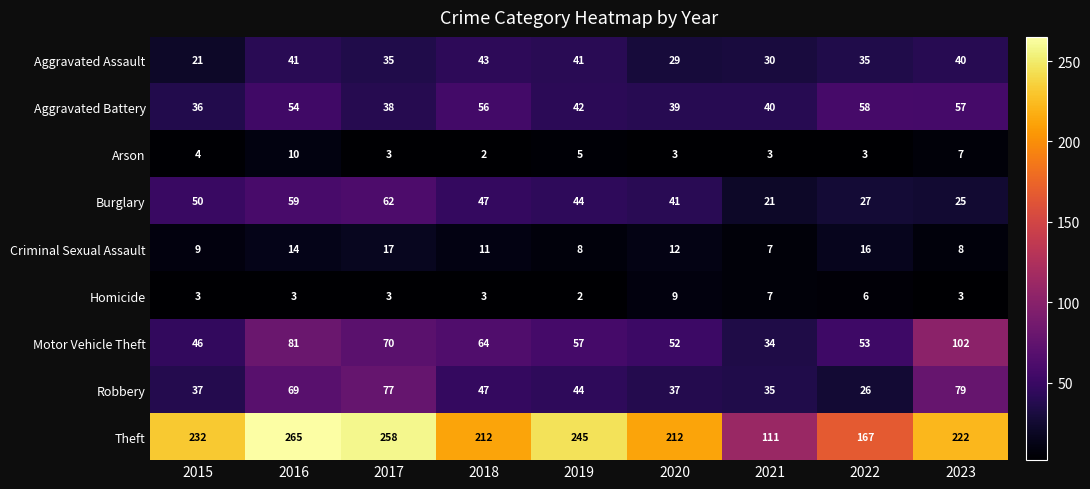

What is the minimum value shown in the chart?

2